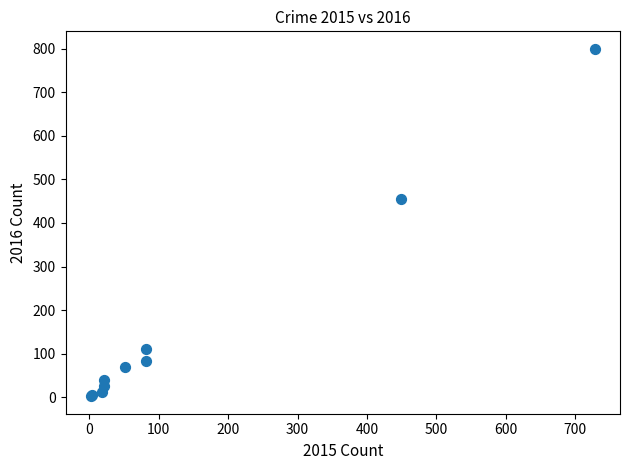

What Y value in the scatter plot is closest to 401?

455